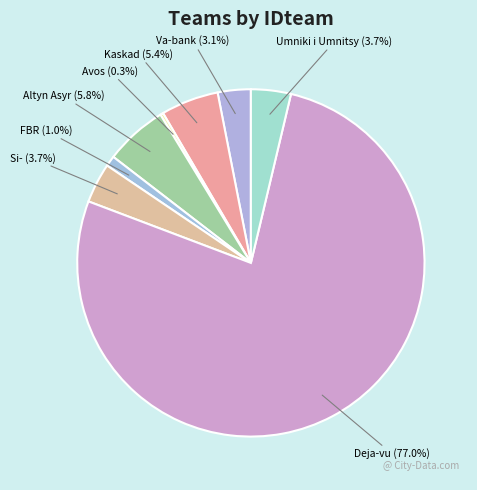

Which category has the biggest portion of the pie?

Deja-vu